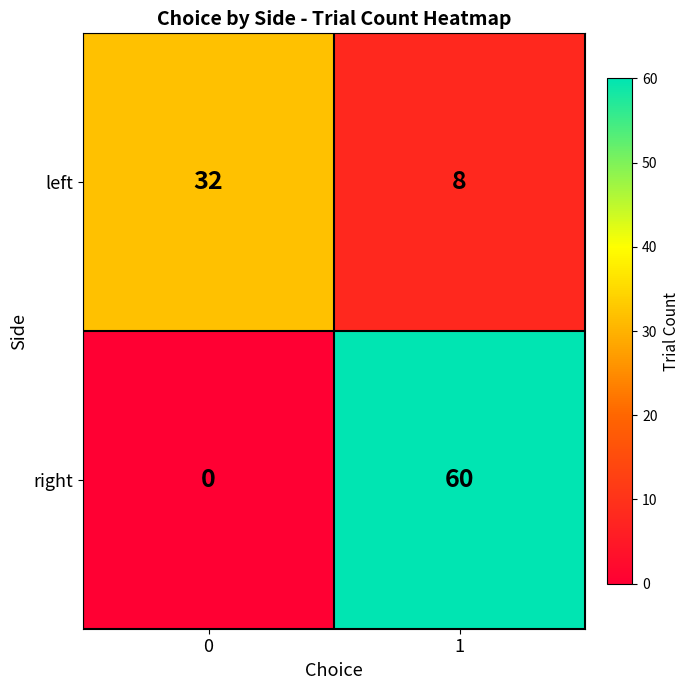

What is the greatest value displayed?

60